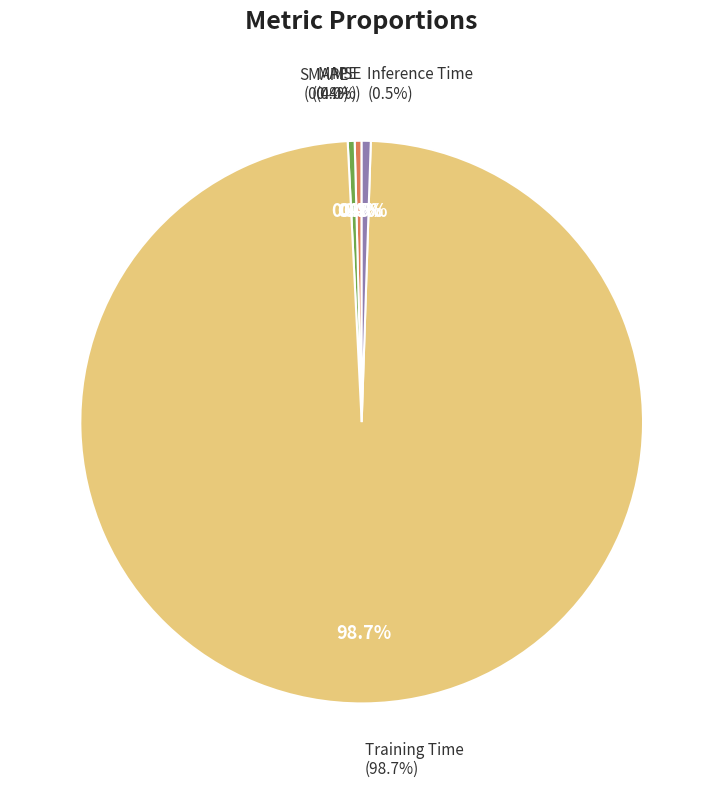

Is there any slice that represents more than half of the pie?

Yes